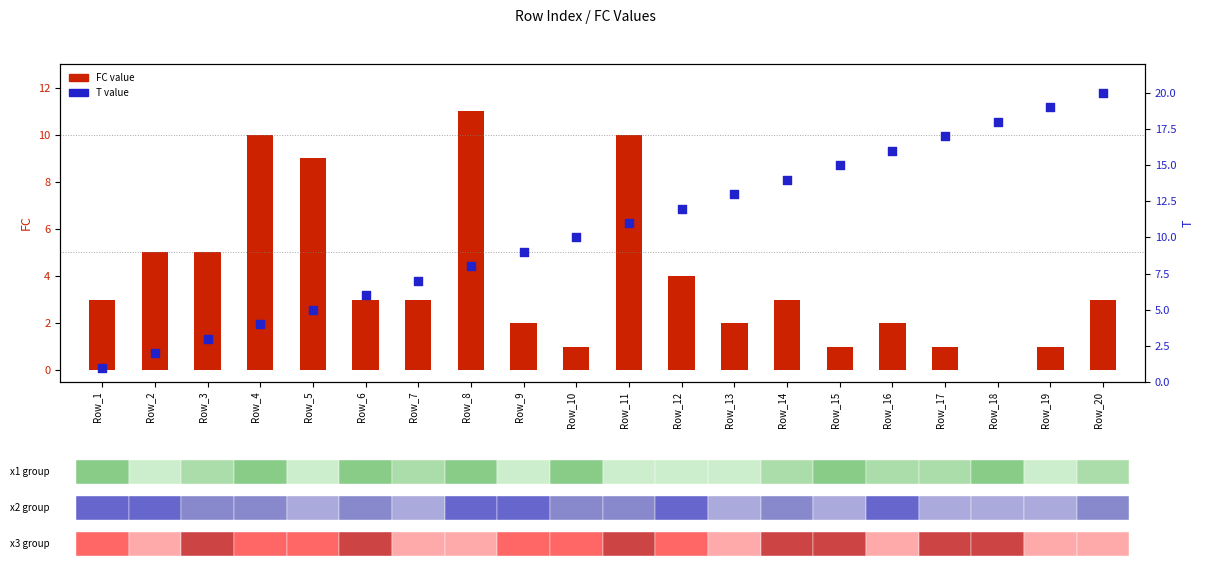

Which series reaches the maximum Y coordinate?

T value